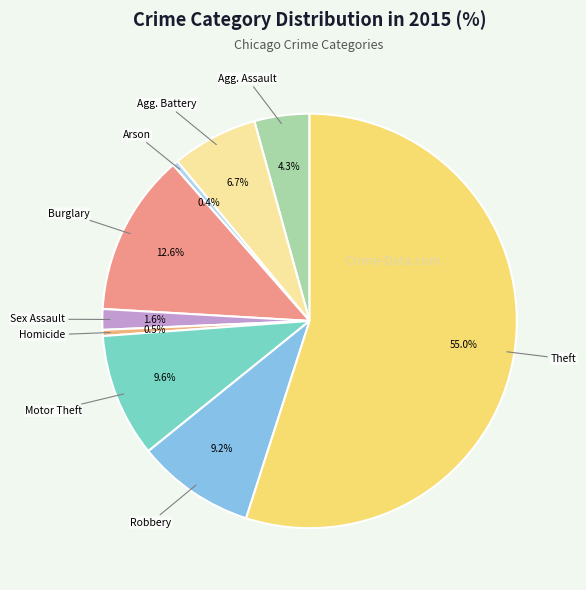

How many slices are in this pie chart?

9